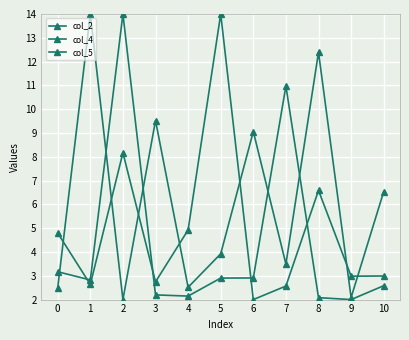

Reading left to right, extract all data points from this chart.

col_2: 4.8	2.6	8.2	2.7	4.9	14.0	2.0	2.6	6.6	3.0	3.0
col_4: 2.5	14.0	2.0	9.5	2.5	3.9	9.1	3.5	12.4	2.1	6.5
col_5: 3.2	2.8	14.0	2.2	2.1	2.9	2.9	11.0	2.1	2.0	2.6